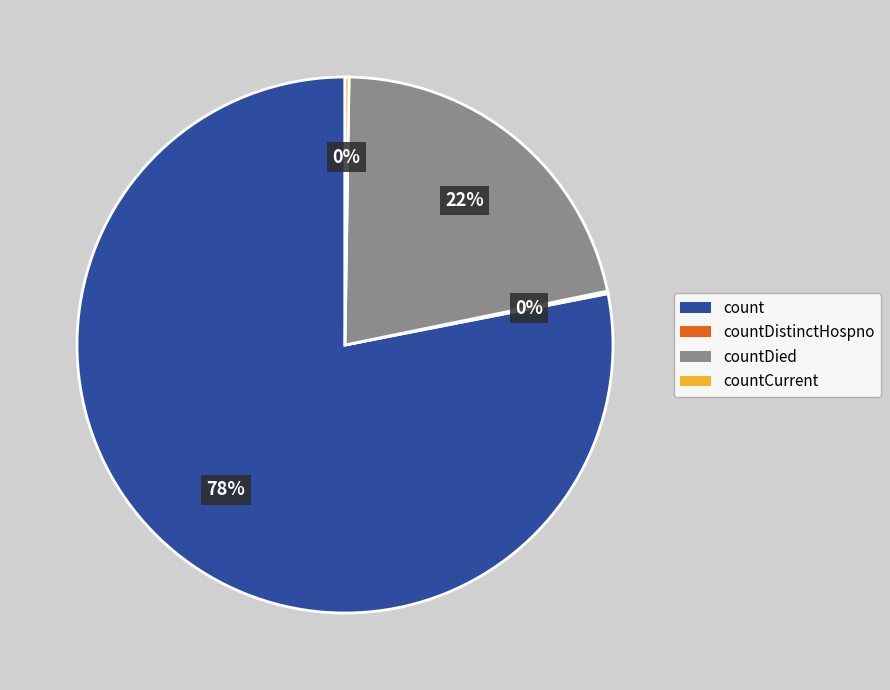

To the nearest percent, what is the average slice percentage?

25%